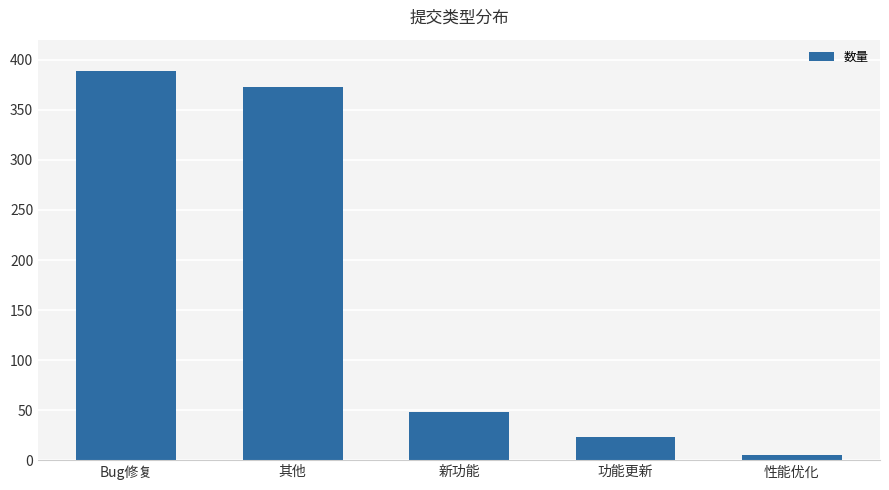

Rank the categories by value from lowest to highest.

性能优化, 功能更新, 新功能, 其他, Bug修复